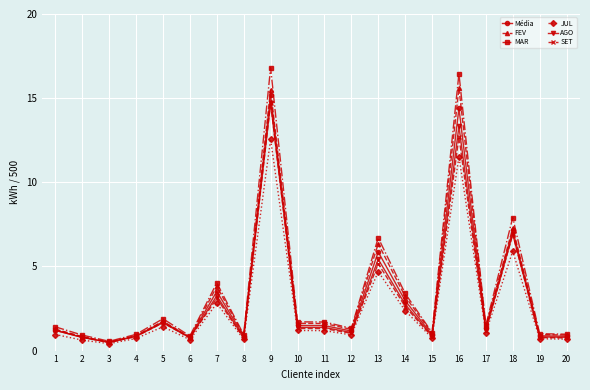

Is the value of JUL at 11 greater than the value of FEV at 3?

Yes